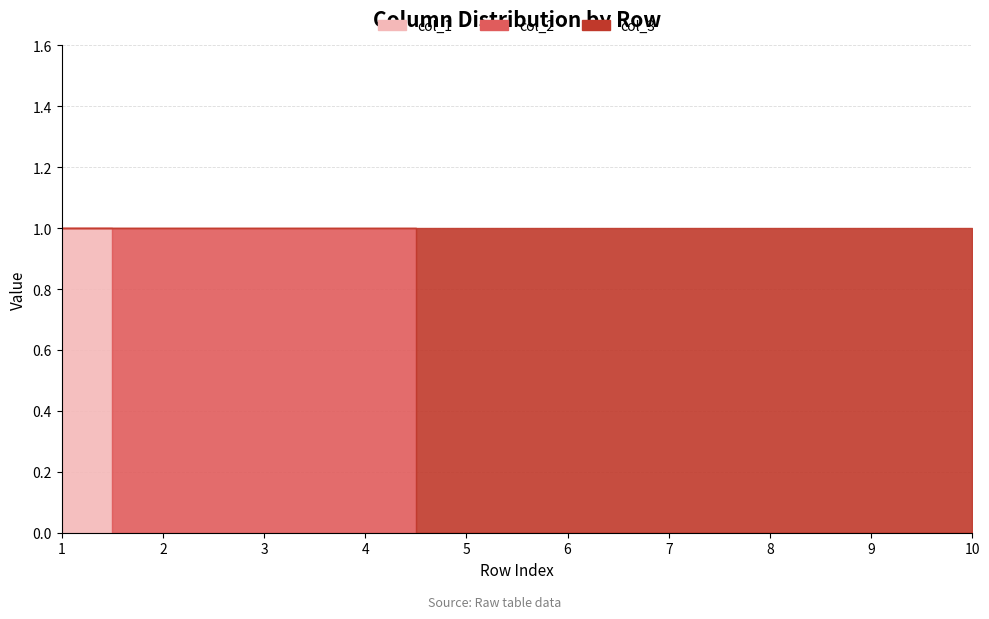

Reading left to right, what are all the values shown in this chart?

col_1: 1	0	0	0	0	0	0	0	0	0
col_2: 0	1	1	1	0	0	0	0	0	0
col_3: 0	0	0	0	1	1	1	1	1	1